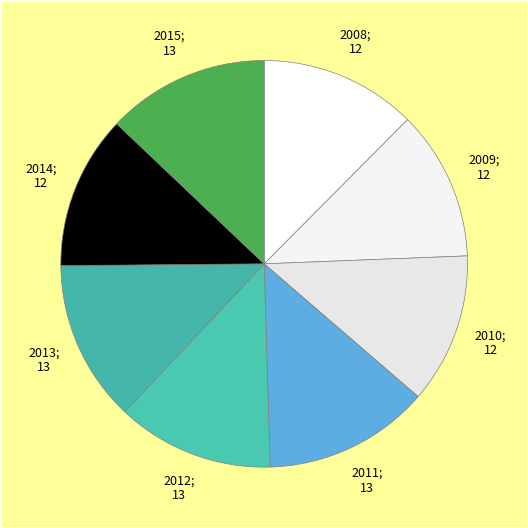

How many slices are in this pie chart?

8